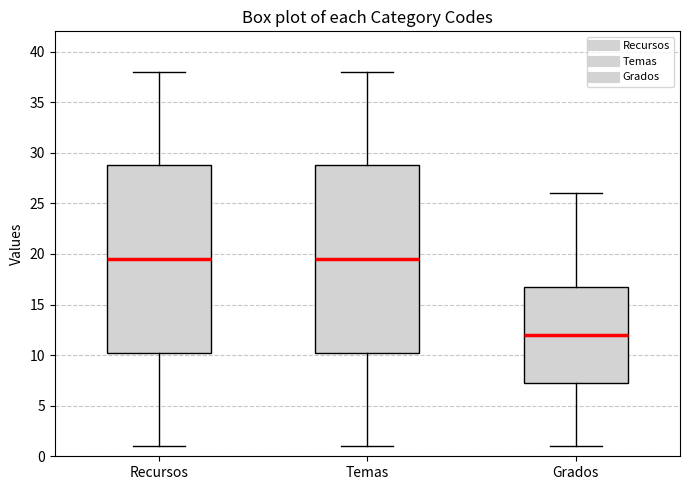

Reading left to right, read every box against the y-axis: the position of its median line, the range the box covers, and the ends of its whiskers. The values are not printed on the chart, so give them approximately, as read against the axis.

Recursos: median 19.5, box 10.5 to 29.0, whiskers 1.0 to 38.0
Temas: median 19.5, box 10.5 to 29.0, whiskers 1.0 to 38.0
Grados: median 12.0, box 7.5 to 17.0, whiskers 1.0 to 26.0